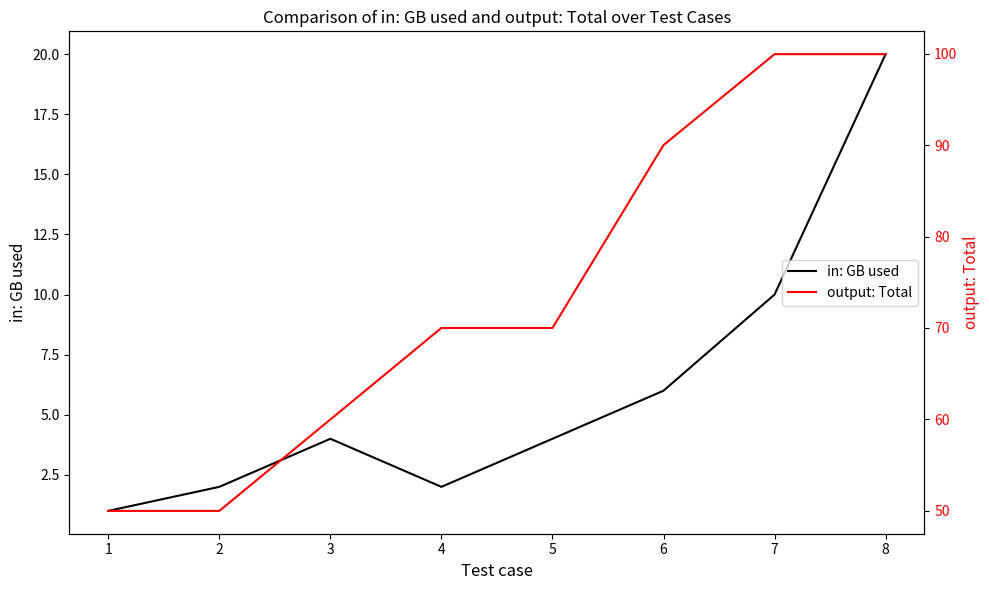

Reading right to left, extract all data points from this chart.

in: GB used: 20.0	10.0	6.0	4.0	2.0	4.0	2.0	1.0
output: Total: 100.0	100.0	90.0	70.0	70.0	60.0	50.0	50.0